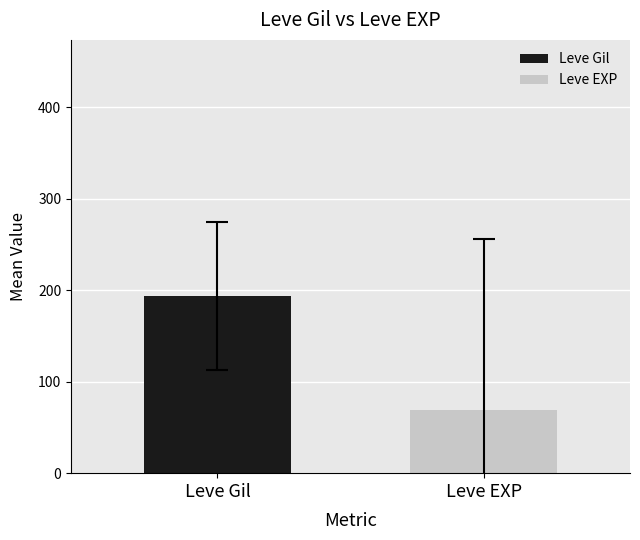

Which series has the largest range (max minus min)?

Leve Gil